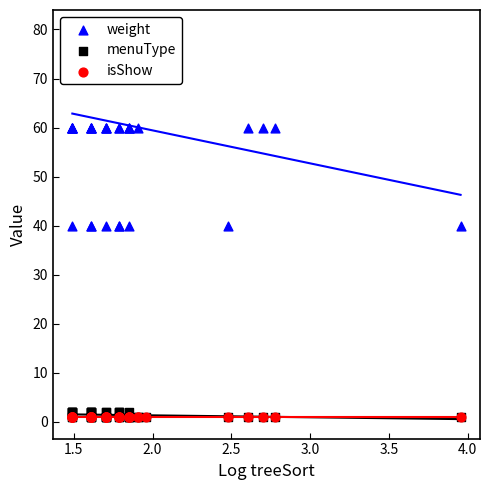

Is the value of menuType at 19 greater than the value of weight at 37?

No